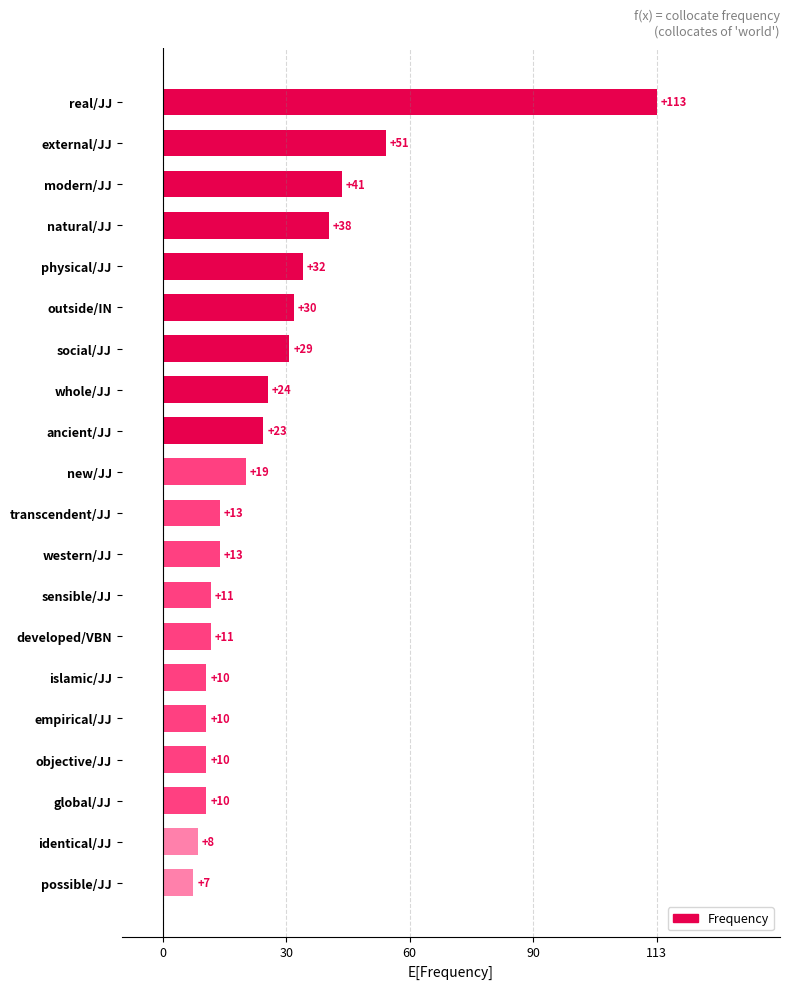

Count the number of data series in this chart.

1